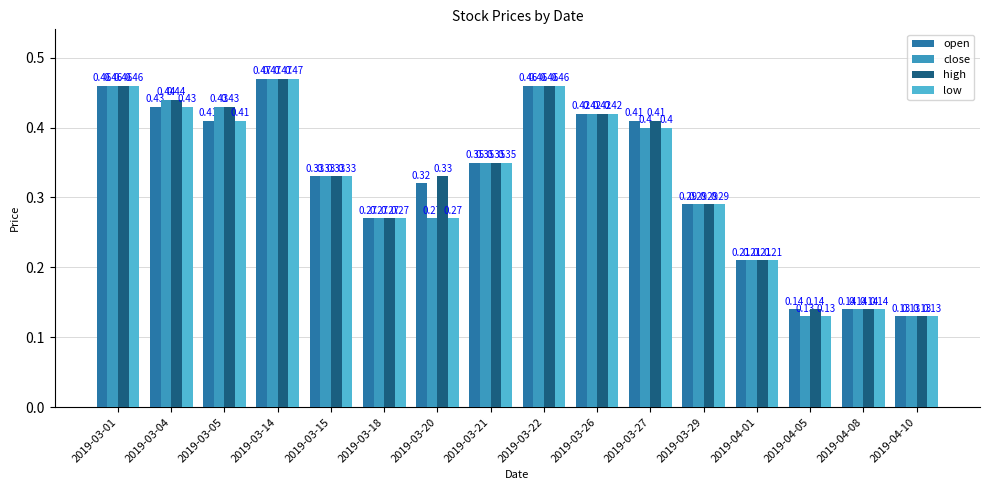

List the series in order of their overall mean, highest first.

high, open, close, low